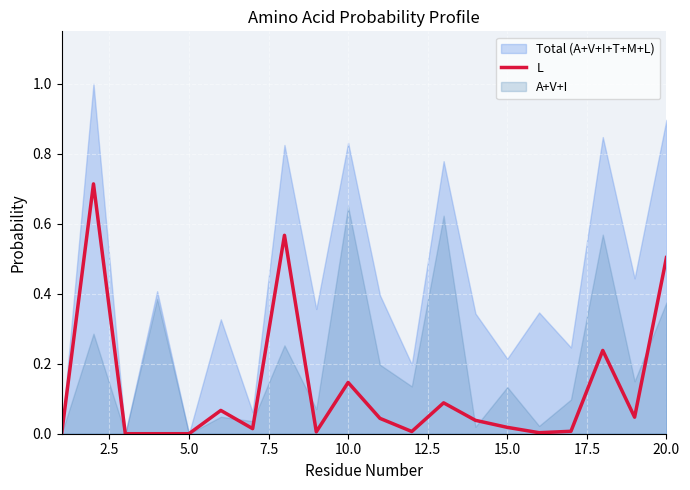

Is it true that L equals 0.2 at 10.0?

False